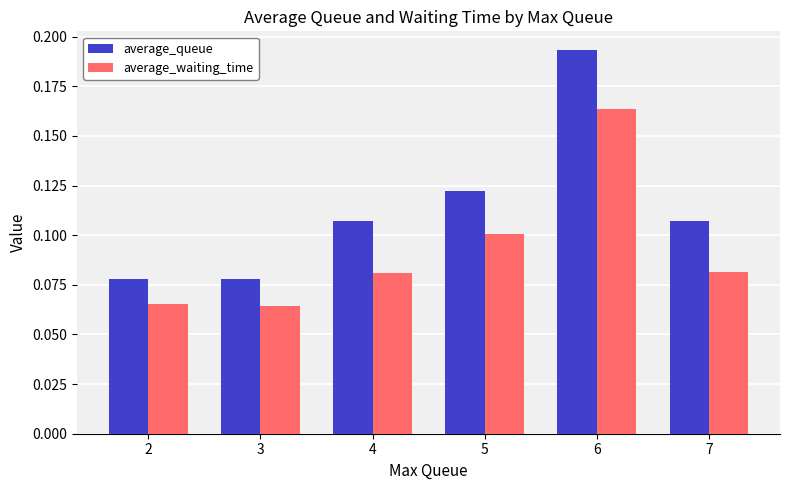

At how many categories does at least one series exceed 0?

6